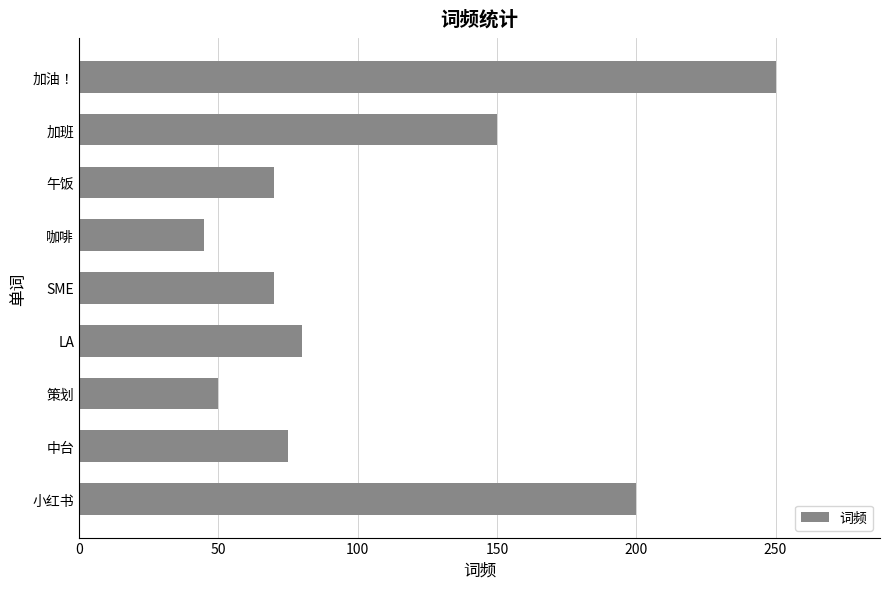

Which label corresponds to the largest value in the chart?

加油！